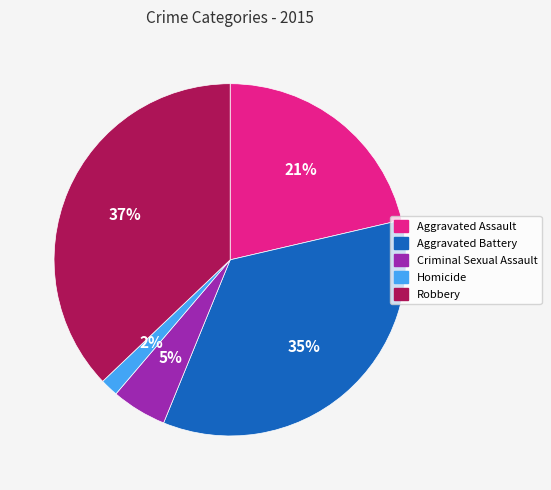

True or false: Homicide accounts for 2% of the total.

True